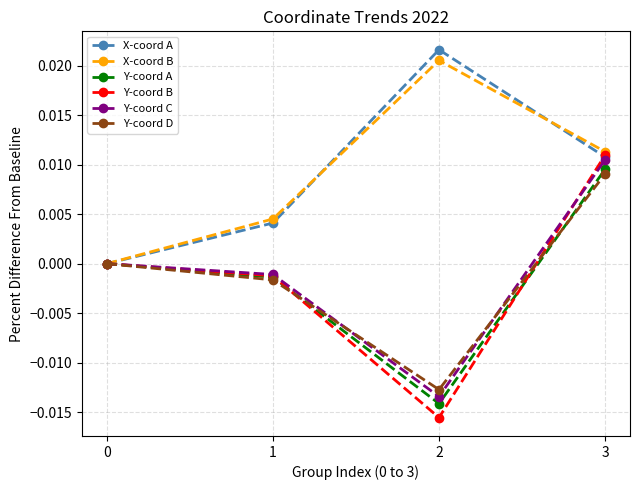

True or false: Y-coord C has more than 0 points higher than both neighbors.

False